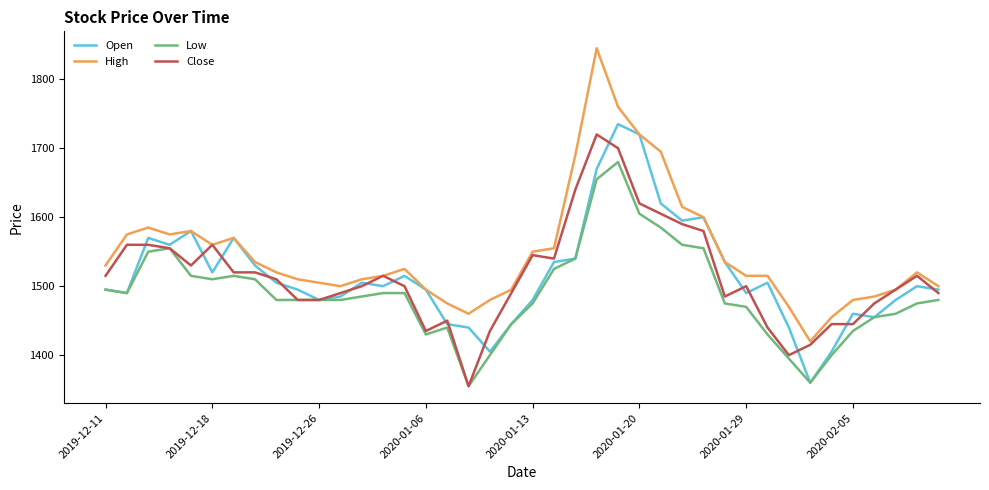

Reading left to right, transcribe all the data shown in this chart.

Open: 1495	1490	1570	1560	1580	1520	1570	1530	1505	1495	1480	1485	1505	1500	1515	1495	1445	1440	1405	1445	1480	1535	1540	1670	1735	1720	1620	1595	1600	1535	1490	1505	1440	1360	1405	1460	1455	1480	1500	1495
High: 1530	1575	1585	1575	1580	1560	1570	1535	1520	1510	1505	1500	1510	1515	1525	1495	1475	1460	1480	1495	1550	1555	1690	1845	1760	1720	1695	1615	1600	1535	1515	1515	1470	1420	1455	1480	1485	1495	1520	1500
Low: 1495	1490	1550	1555	1515	1510	1515	1510	1480	1480	1480	1480	1485	1490	1490	1430	1440	1355	1400	1445	1475	1525	1540	1655	1680	1605	1585	1560	1555	1475	1470	1430	1395	1360	1400	1435	1455	1460	1475	1480
Close: 1515	1560	1560	1555	1530	1560	1520	1520	1510	1480	1480	1490	1500	1515	1500	1435	1450	1355	1435	1490	1545	1540	1640	1720	1700	1620	1605	1590	1580	1485	1500	1440	1400	1415	1445	1445	1475	1495	1515	1490